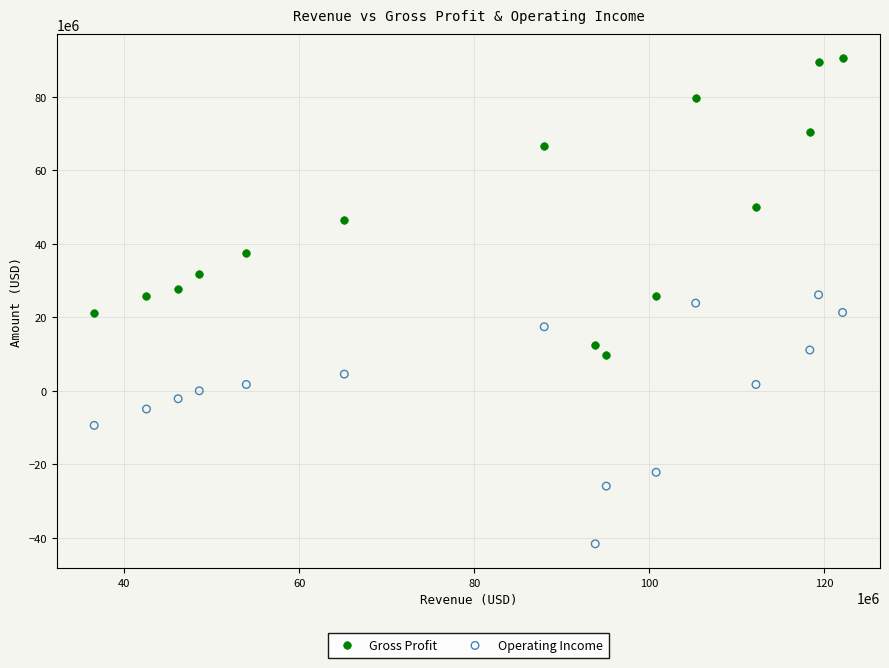

Across all data points, what is the range of Y values (max minus min)?

132154000